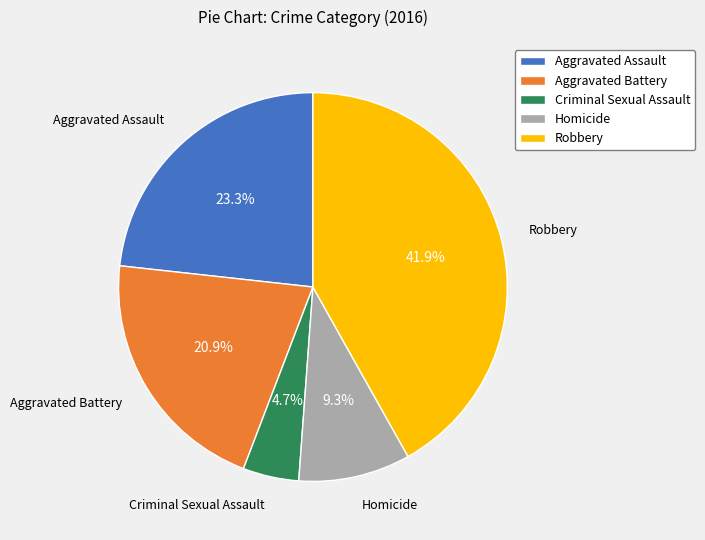

Which has a higher value, Aggravated Battery or Aggravated Assault?

Aggravated Assault